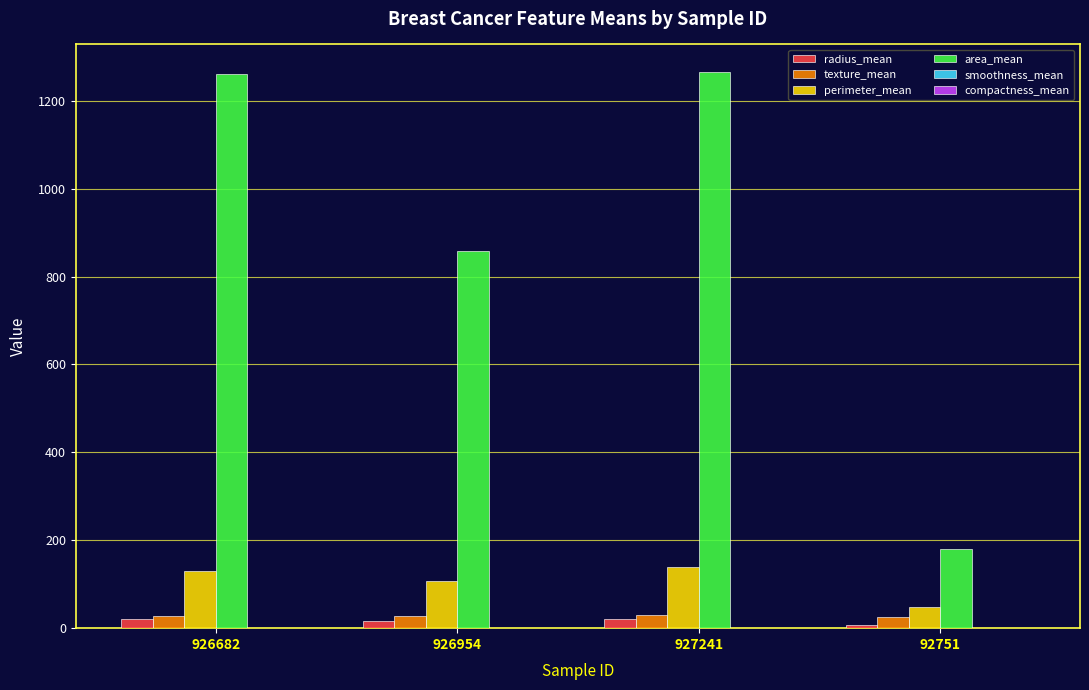

What is the greatest value displayed?

1265.0